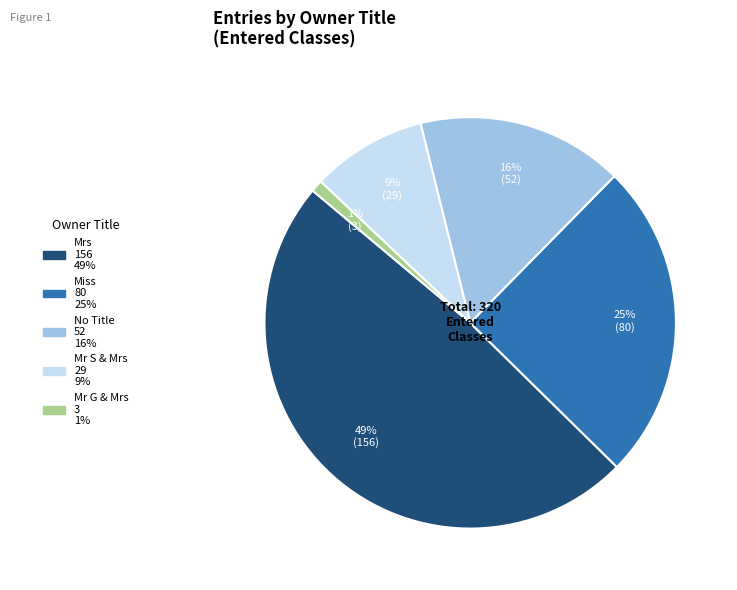

How many slices are in this pie chart?

5